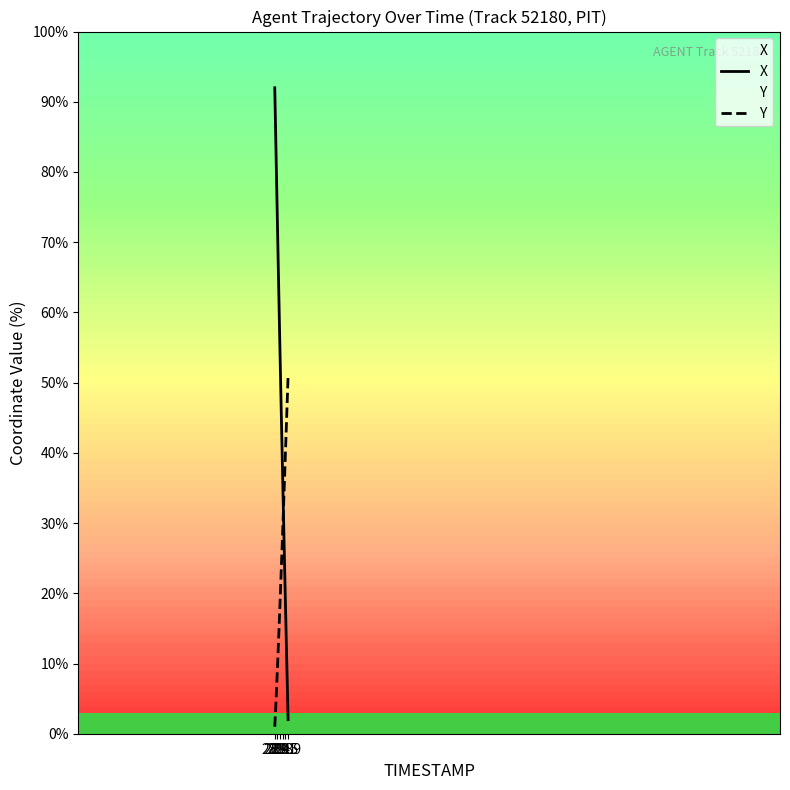

What is the difference between the maximum and minimum values in the Y series?

50.0